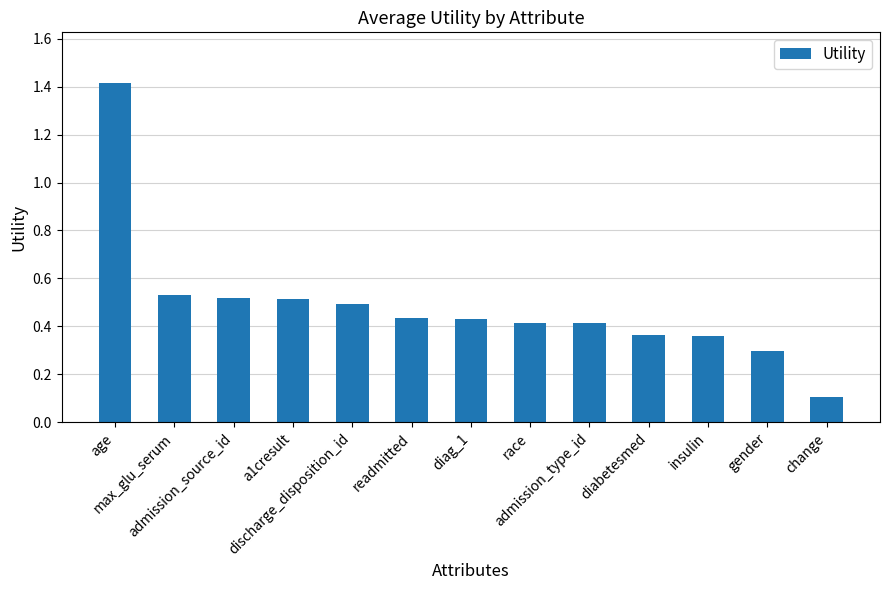

Which has a higher value, change or diag_1?

diag_1